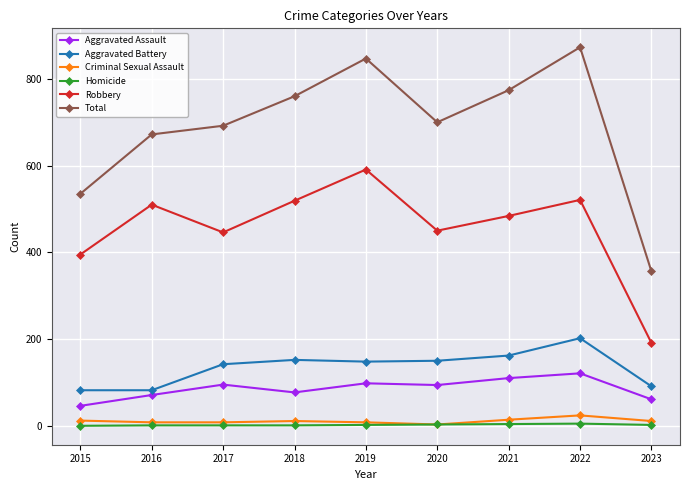

The Aggravated Assault series shows 46 at 2015. True or false?

True